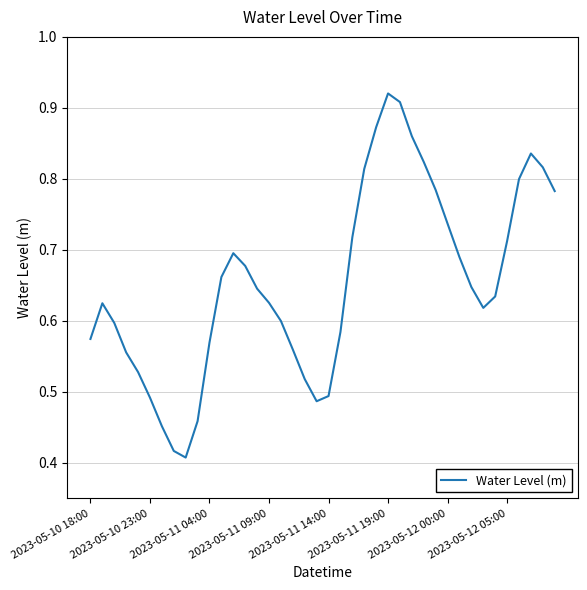

How many lines are shown in the chart?

1